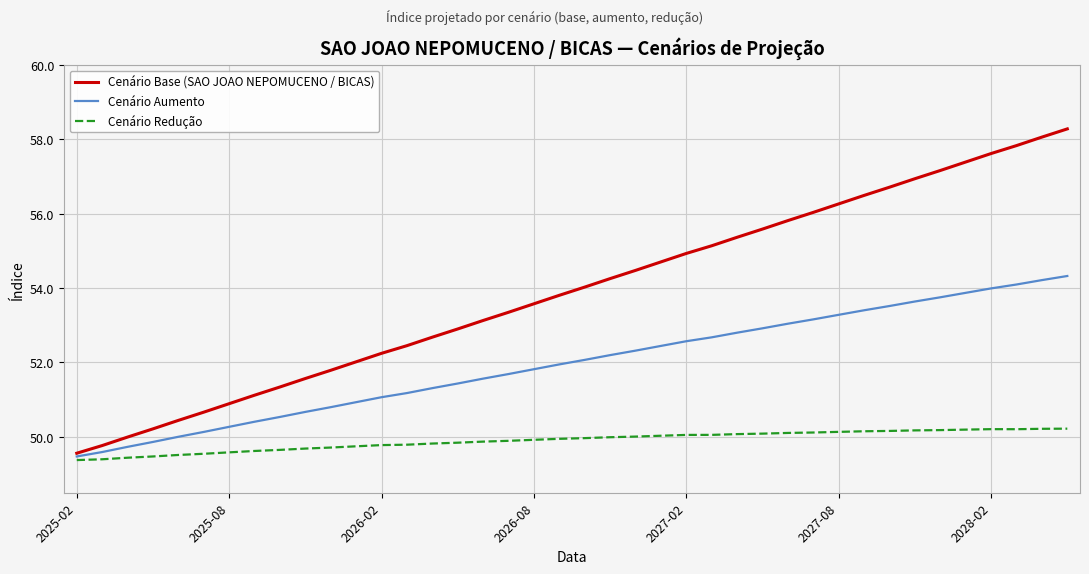

What is the difference between the maximum and second lowest values in the Cenário Redução series?

0.8